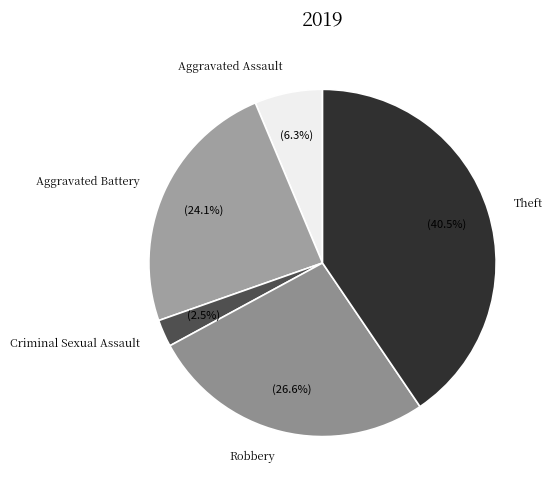

How many segments does this pie chart have?

5